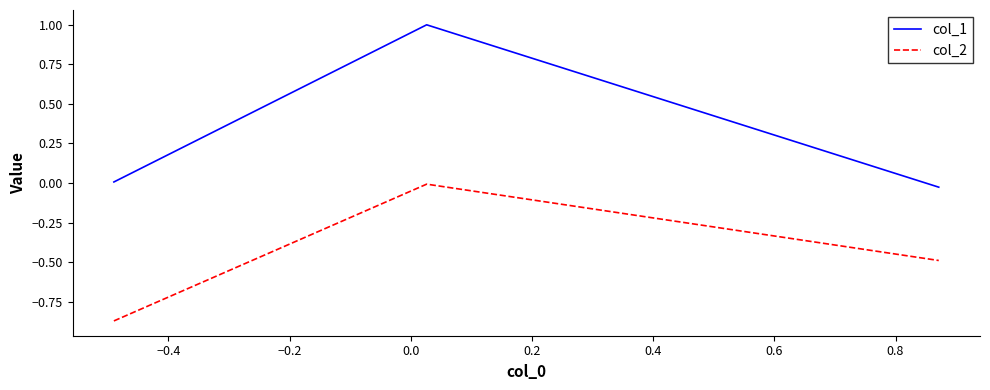

Which series has the largest total across all categories?

col_1